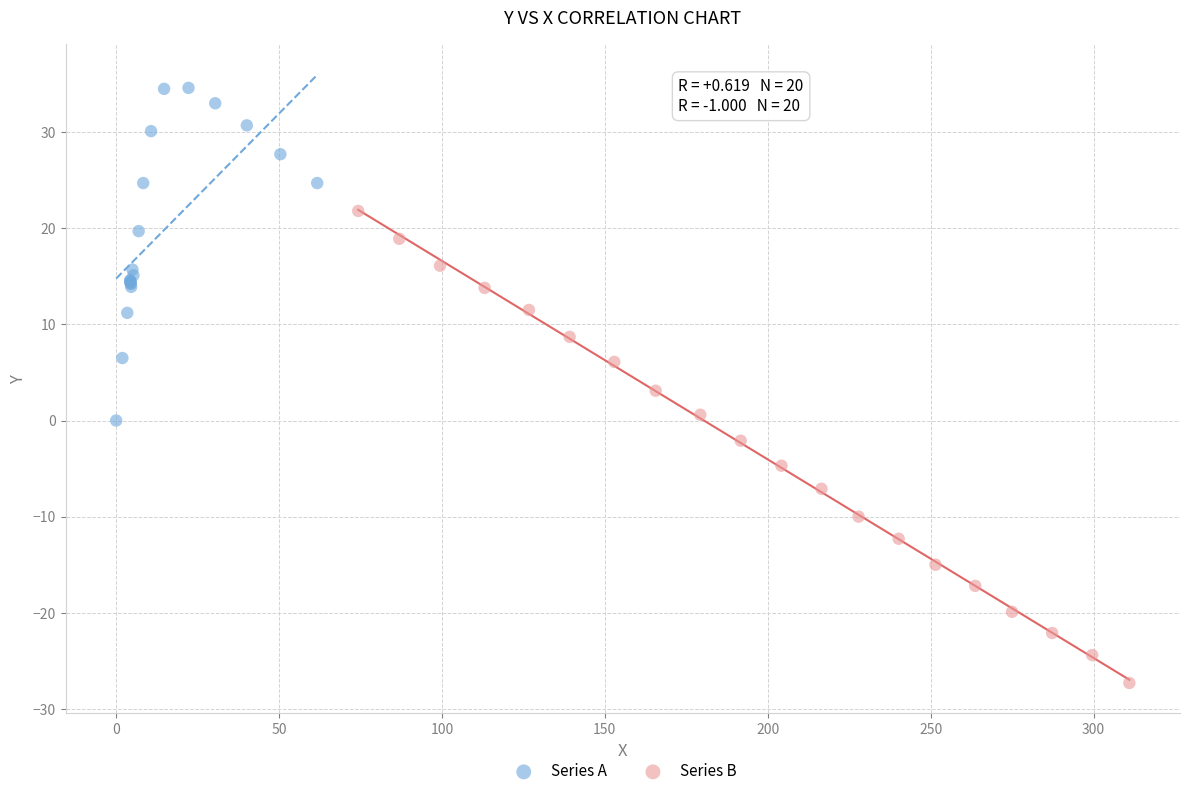

Which series has the largest Y range (max minus min)?

Series B